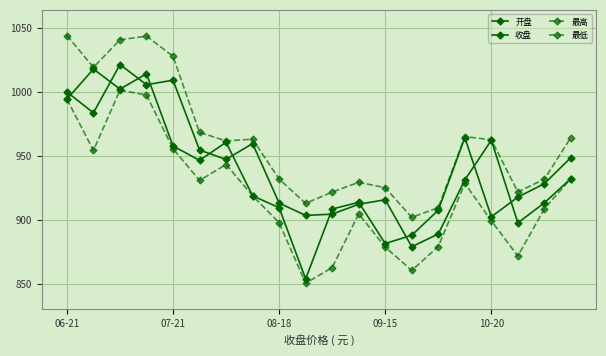

Count the number of categories in the chart.

20